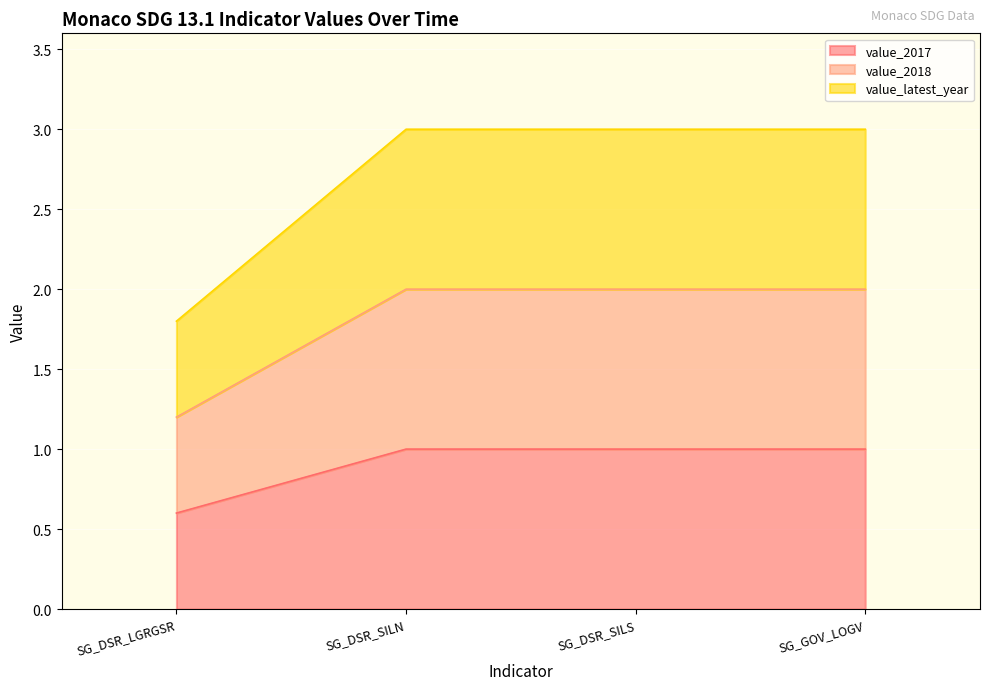

How many value_2017 values are between 1 and 2?

3